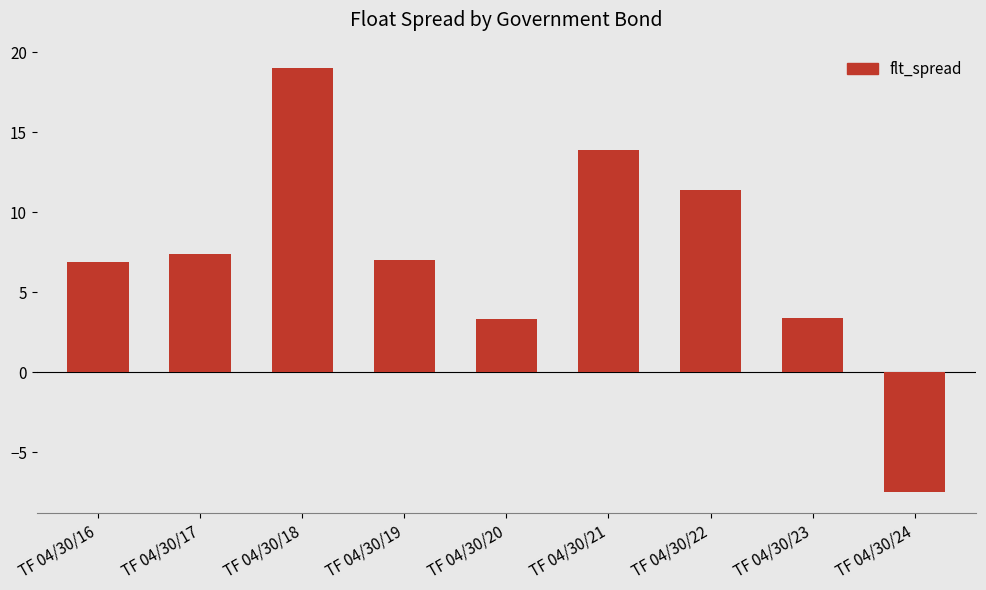

How many values are below zero?

1